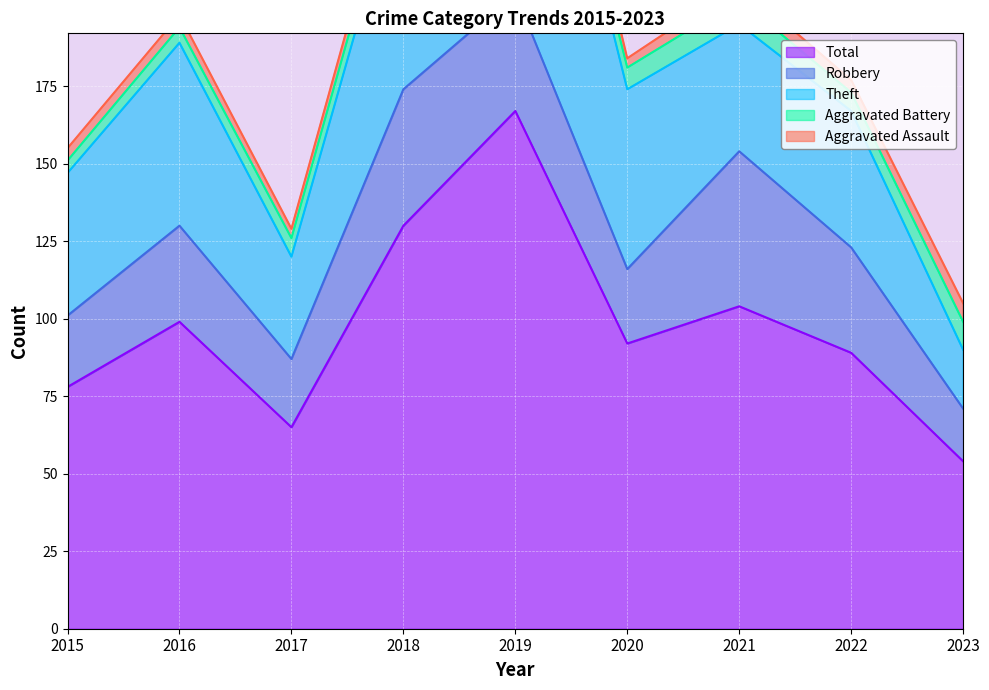

What is the value of the Robbery point at the 2nd from the left?

31